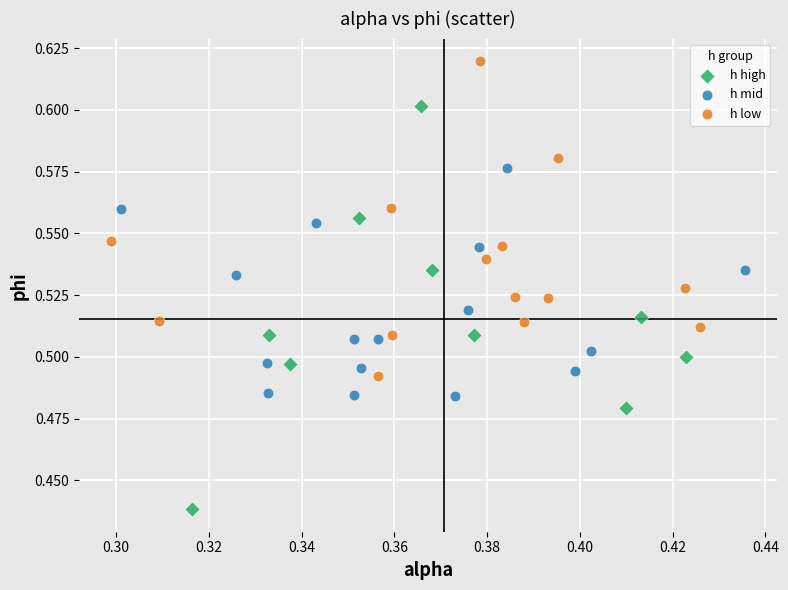

Which series contains the lowest Y value?

h high